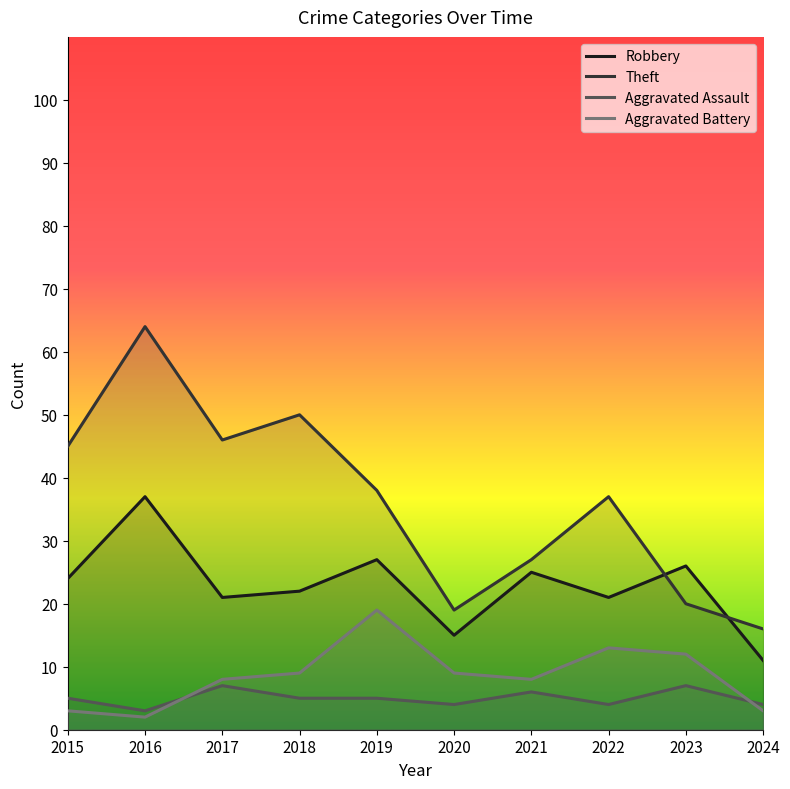

What is the difference between the Robbery values at 2020 and 2015?

9